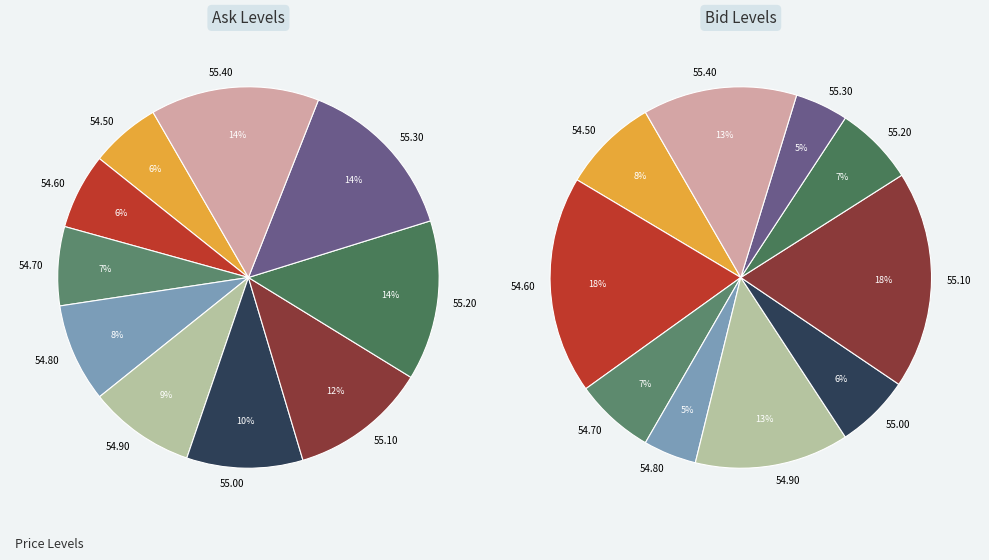

What percentage is the 55.40 slice, to the nearest percent?

14%